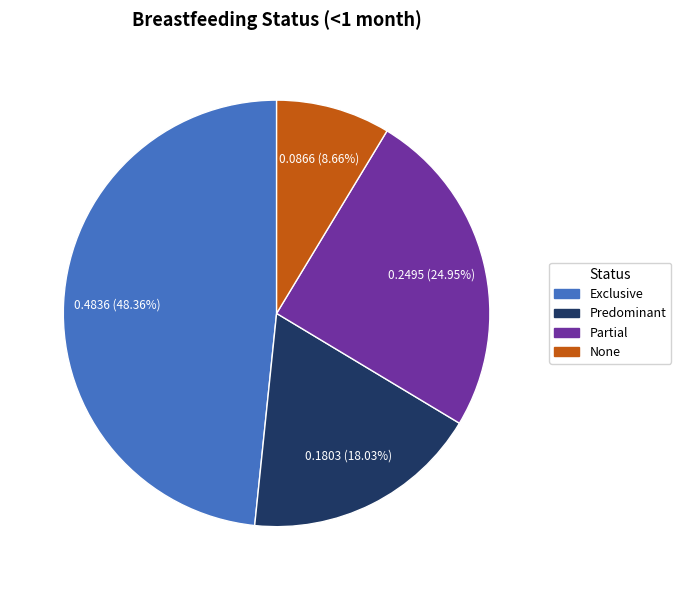

To the nearest percent, what is the average slice percentage?

25%